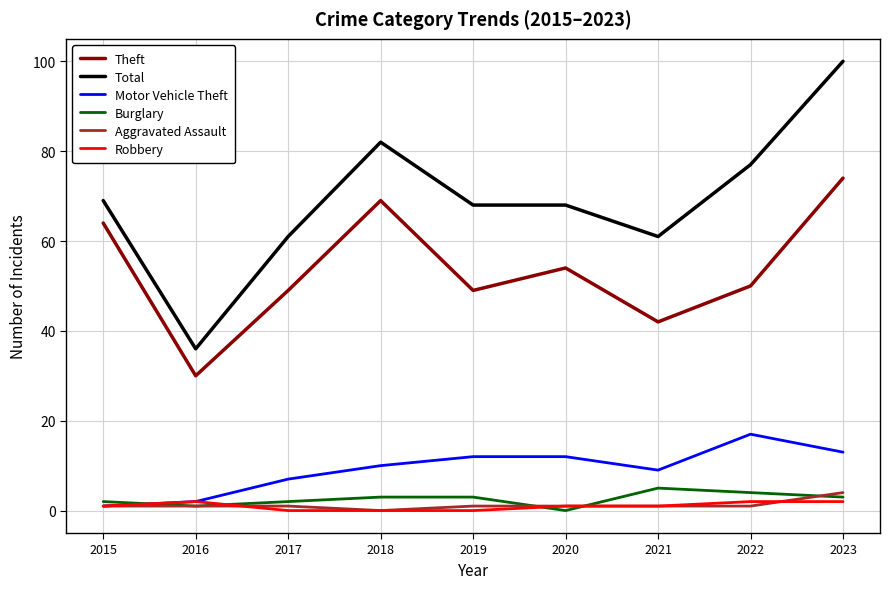

What is the difference between the highest and lowest values at 2022?

76